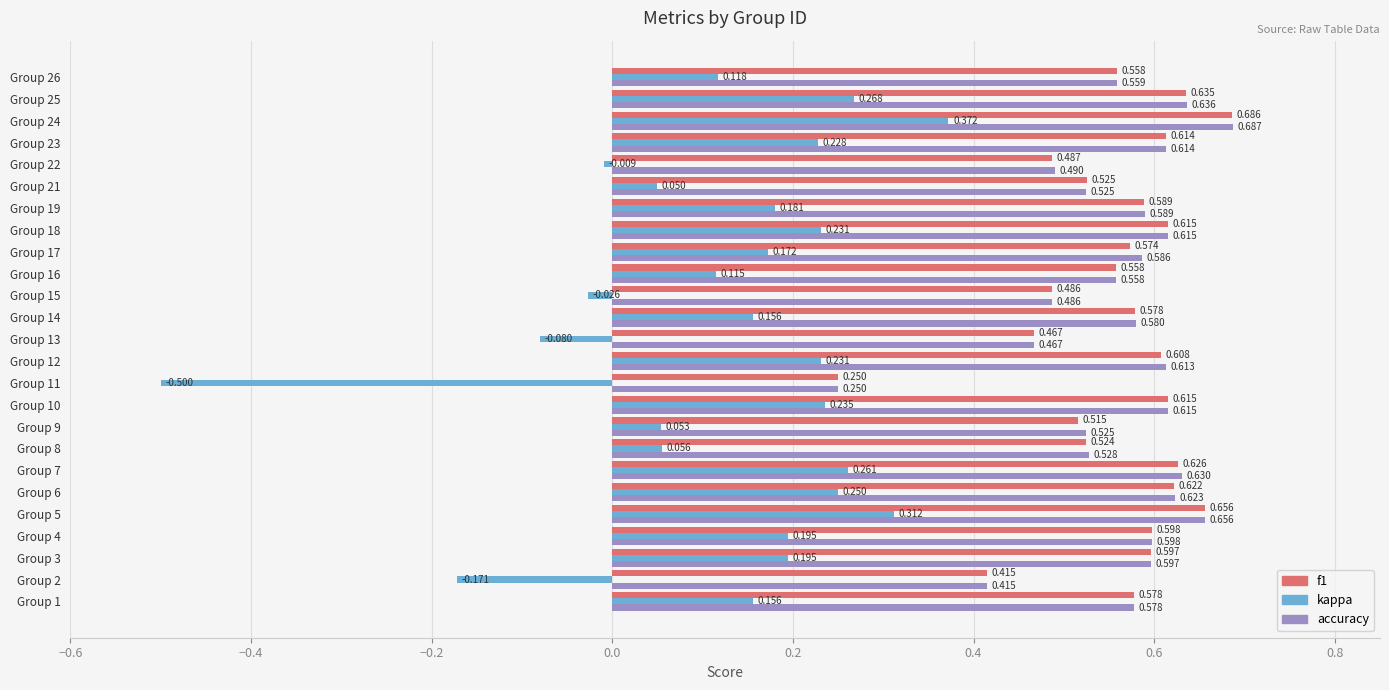

Which series has the widest spread of values?

kappa